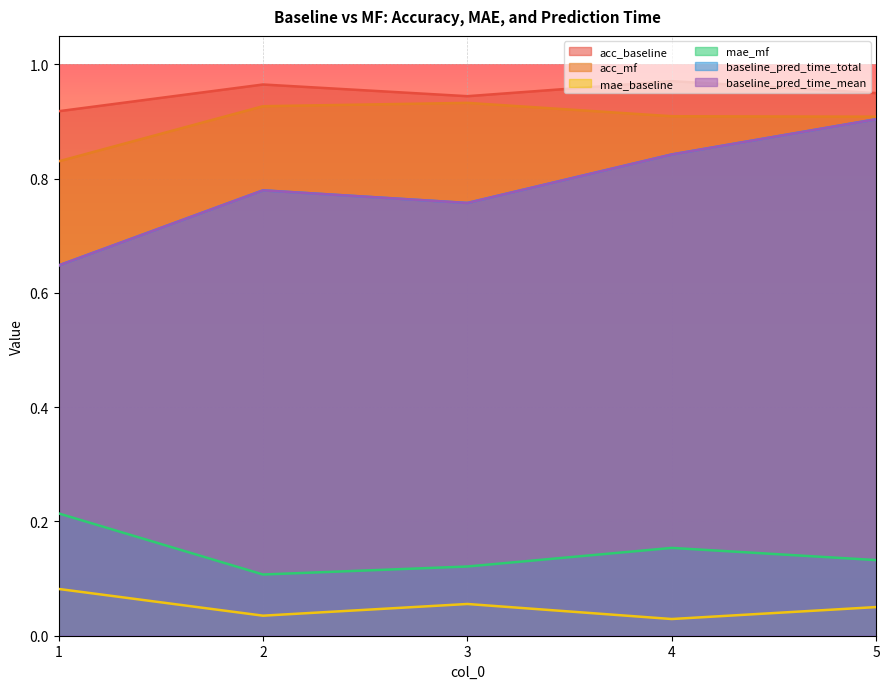

Reading left to right, transcribe all the data shown in this chart.

acc_baseline: 1=0.9	2=1.0	3=0.9	4=1.0	5=0.9
acc_mf: 1=0.8	2=0.9	3=0.9	4=0.9	5=0.9
mae_baseline: 1=0.1	2=0.0	3=0.1	4=0.0	5=0.1
mae_mf: 1=0.2	2=0.1	3=0.1	4=0.2	5=0.1
baseline_pred_time_total: 1=0.6	2=0.8	3=0.8	4=0.8	5=0.9
baseline_pred_time_mean: 1=0.6	2=0.8	3=0.8	4=0.8	5=0.9